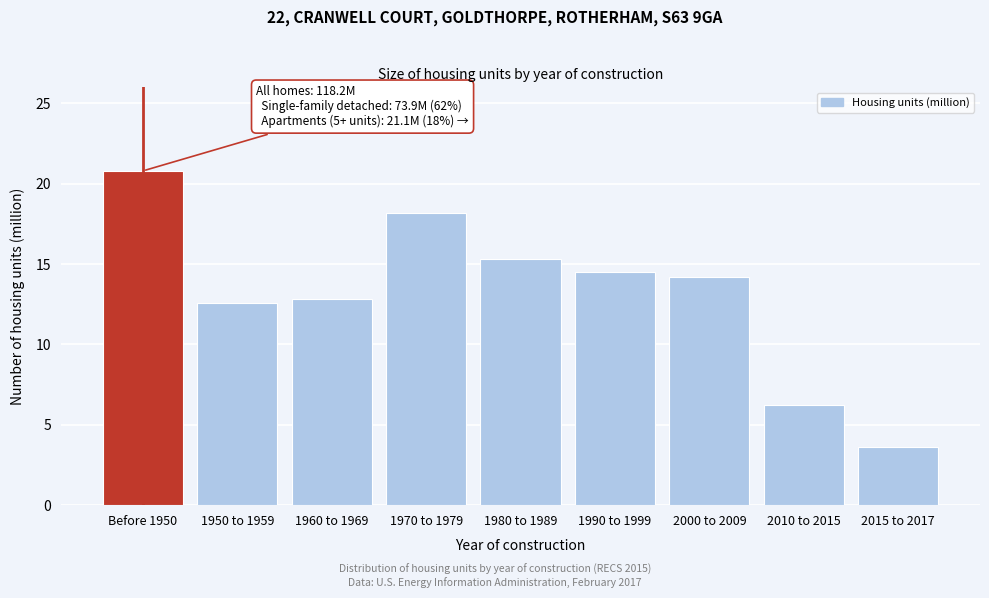

Reading right to left, what are all the values shown in this chart?

2015 to 2017=3.6	2010 to 2015=6.2	2000 to 2009=14.2	1990 to 1999=14.5	1980 to 1989=15.3	1970 to 1979=18.2	1960 to 1969=12.8	1950 to 1959=12.6	Before 1950=20.8